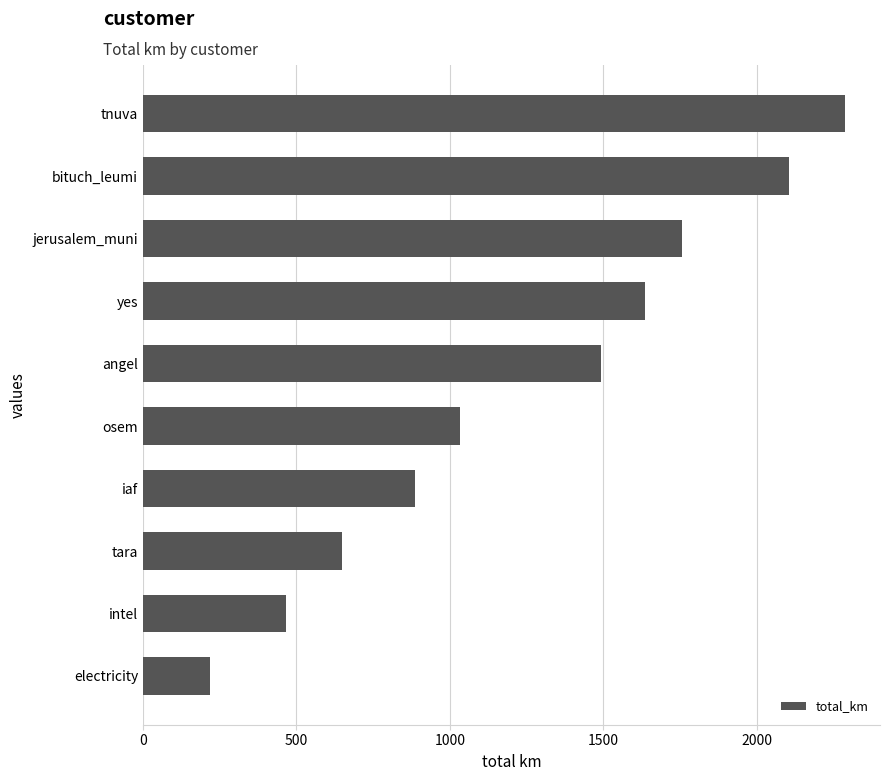

Does the chart contain any negative values?

No